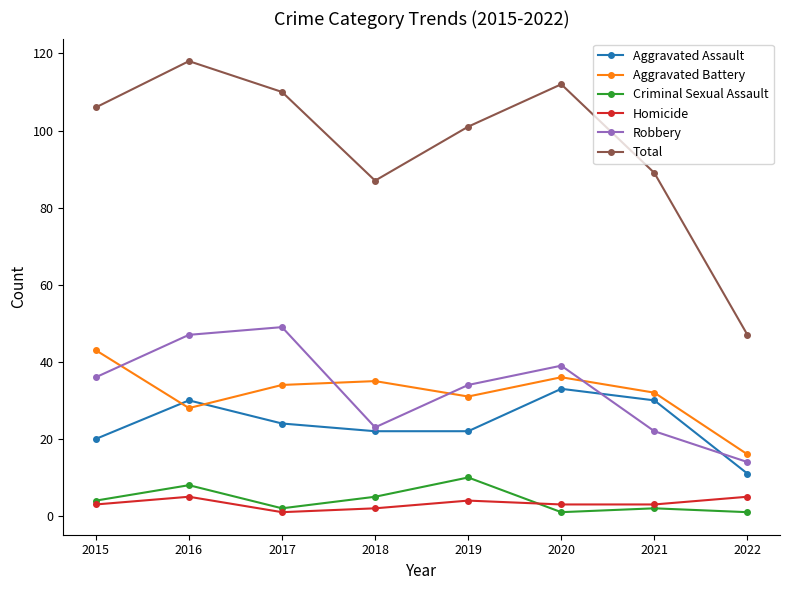

Does the chart display data point markers on the line(s)?

Yes